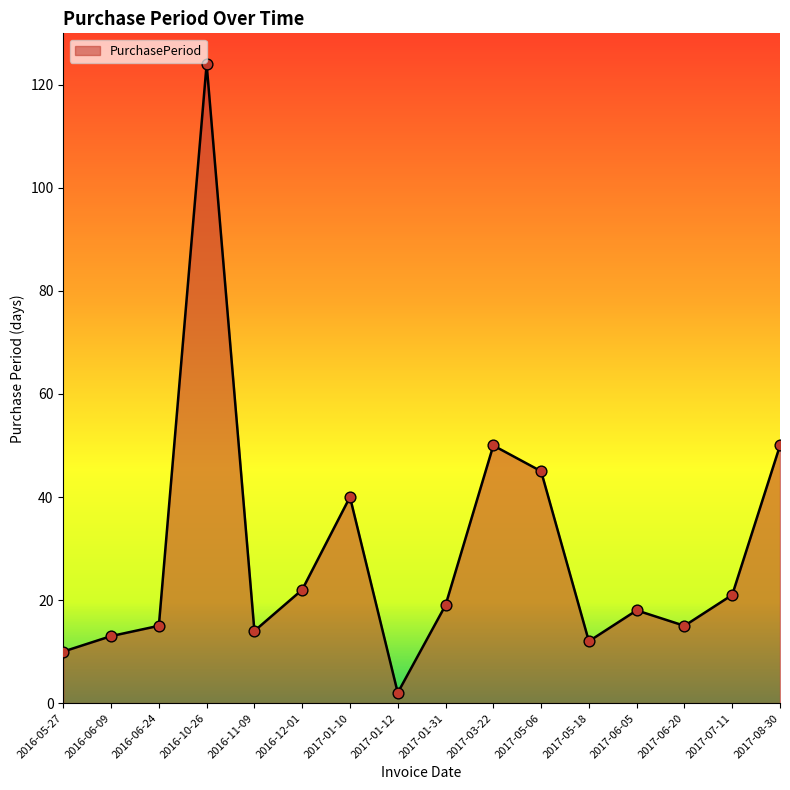

What is the change in value from 2017-01-10 to 2017-03-22?

+10